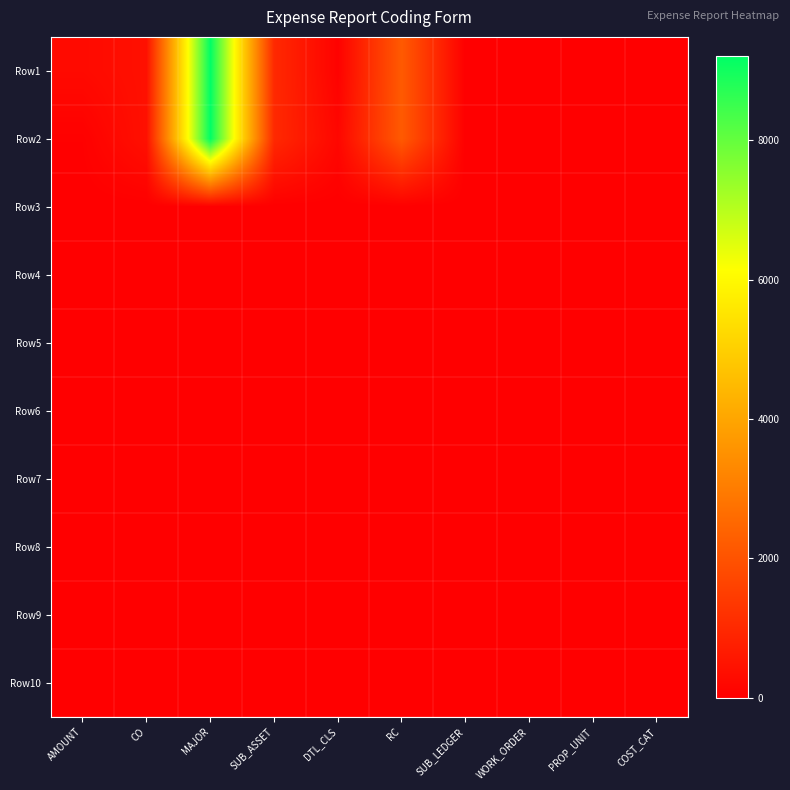

What is the greatest value displayed?

9210.0